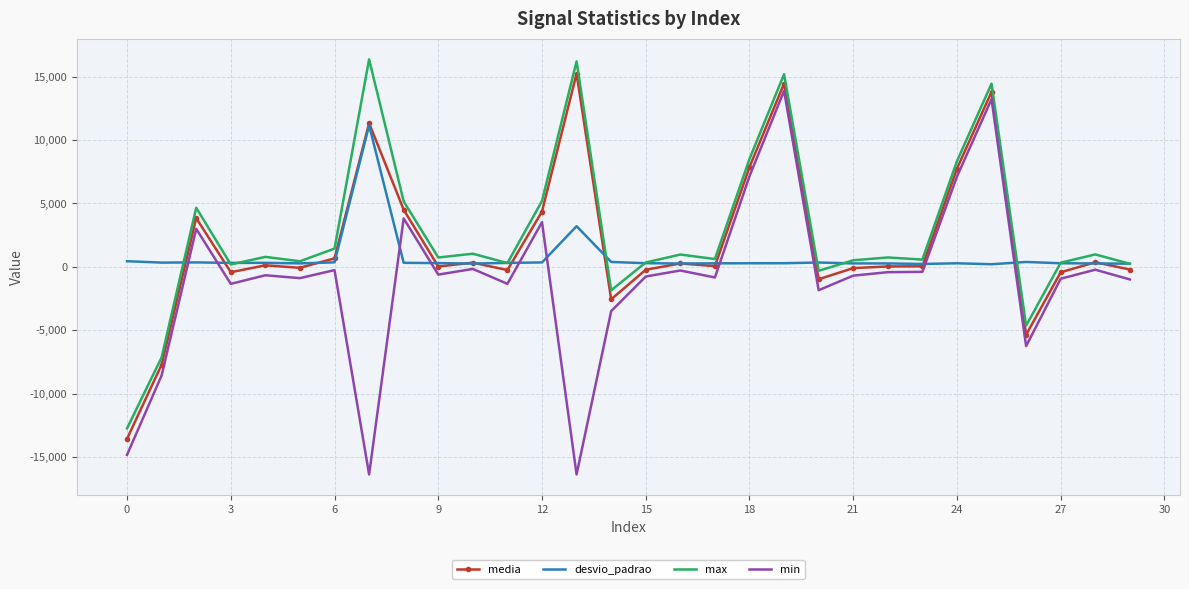

After their last crossing, which series has the higher values: min or desvio_padrao?

desvio_padrao